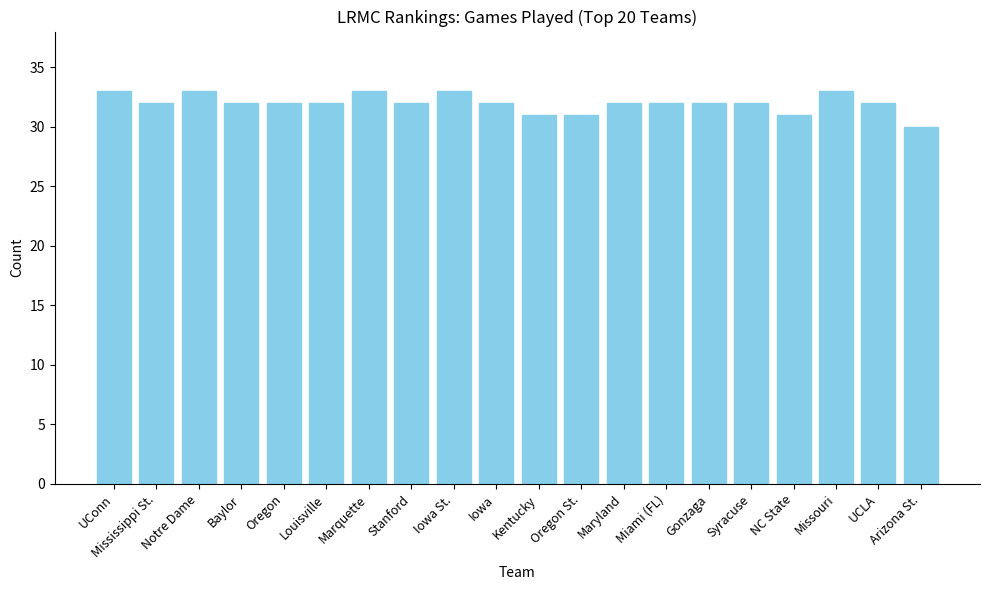

Reading left to right, what are all the values shown in this chart?

UConn=33	Mississippi St.=32	Notre Dame=33	Baylor=32	Oregon=32	Louisville=32	Marquette=33	Stanford=32	Iowa St.=33	Iowa=32	Kentucky=31	Oregon St.=31	Maryland=32	Miami (FL)=32	Gonzaga=32	Syracuse=32	NC State=31	Missouri=33	UCLA=32	Arizona St.=30